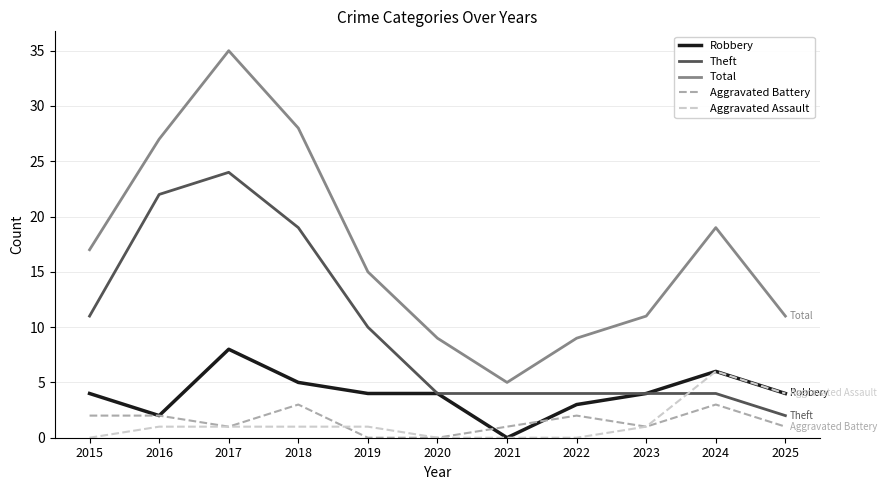

Is it true that Aggravated Assault equals -3 at 2021?

False